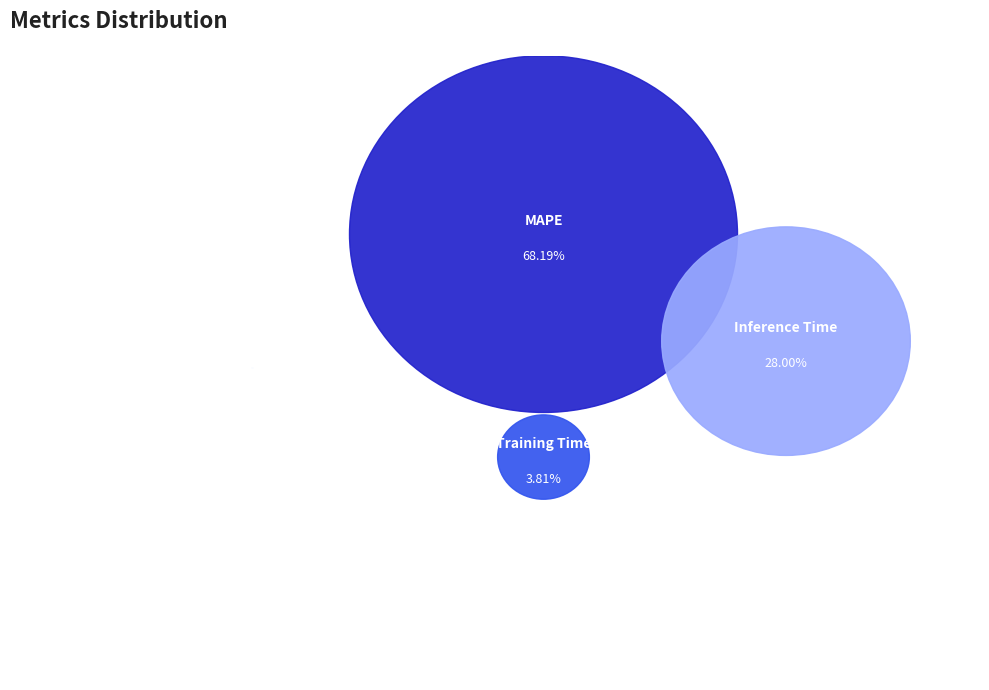

Which category has the biggest portion of the pie?

MAPE